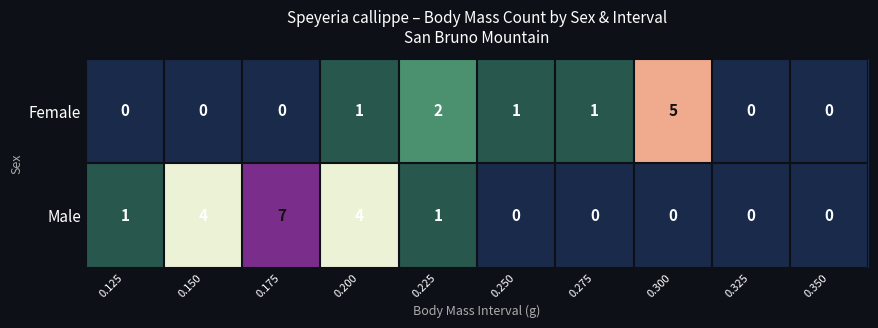

Reading left to right, what are all the values shown in this chart?

Female: 0	0	0	1	2	1	1	5	0	0
Male: 1	4	7	4	1	0	0	0	0	0